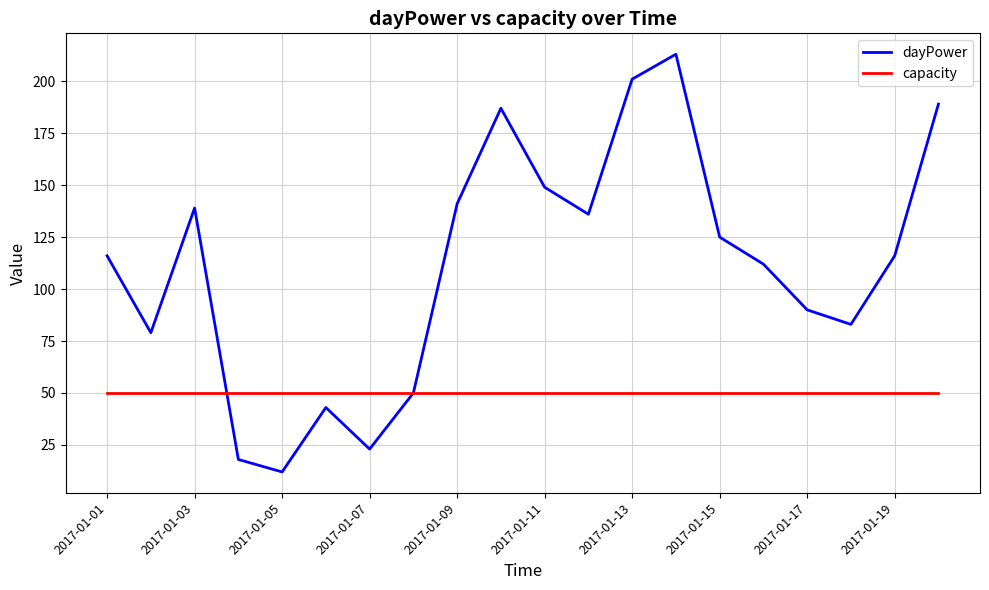

Count the number of data series in this chart.

2